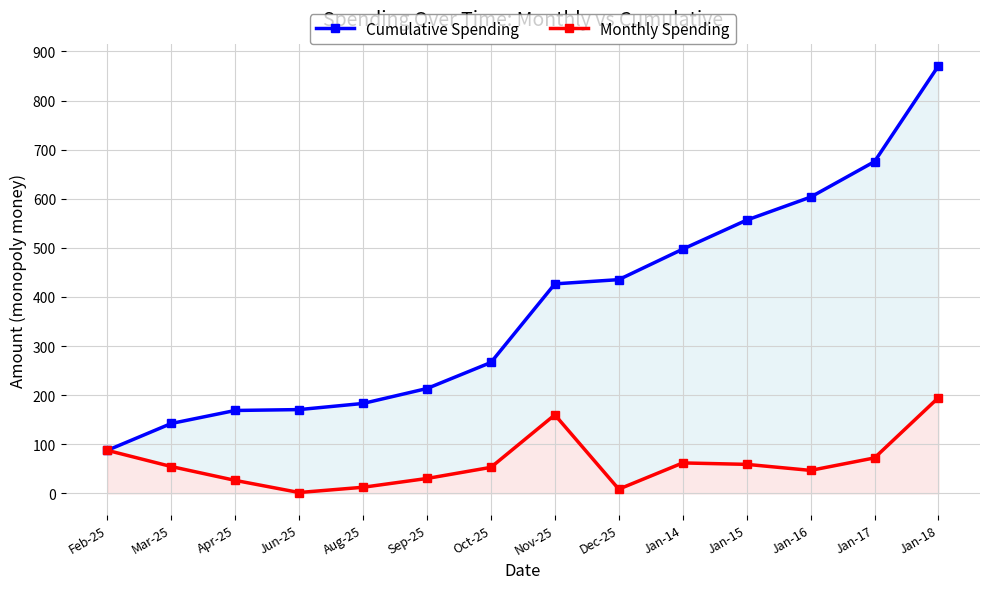

What is the lowest value of the Cumulative Spending series?

87.7